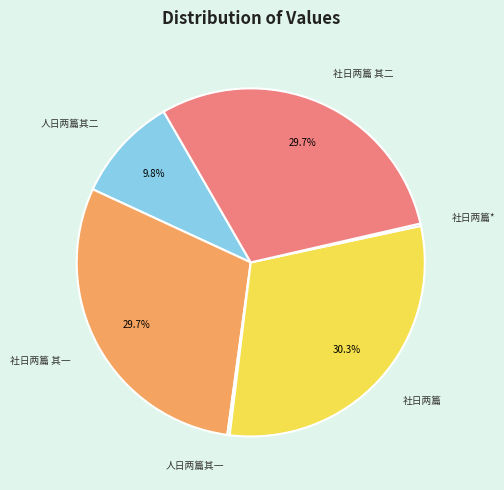

Is it true that 社日两篇 is 23% of the pie?

False